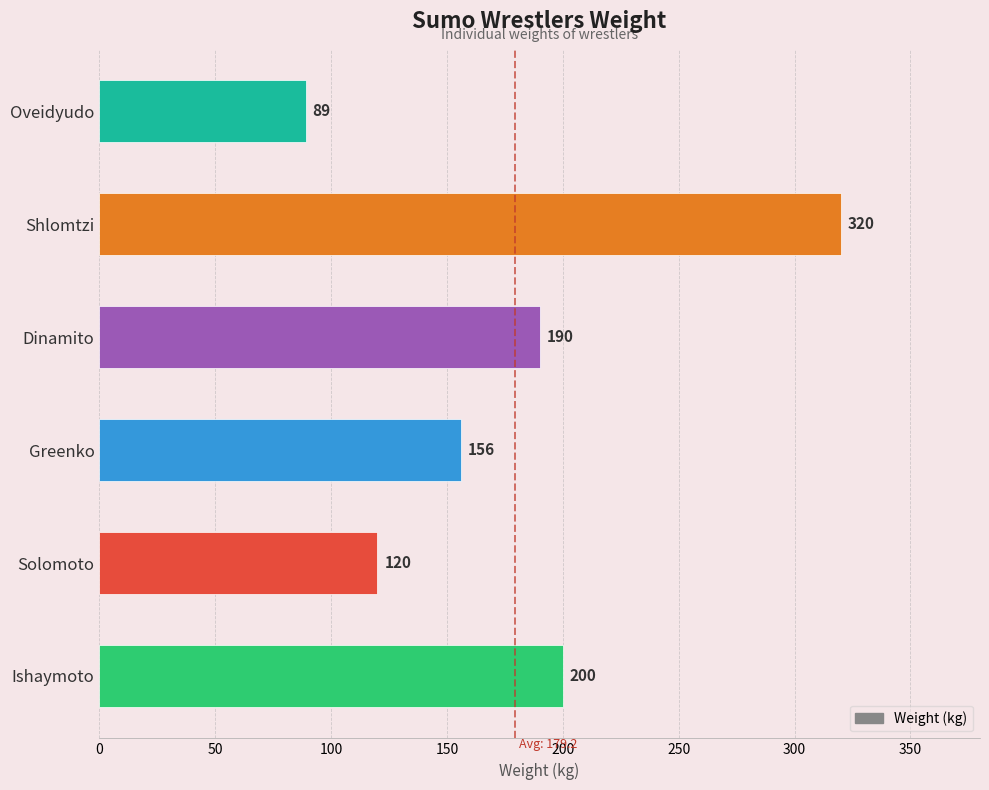

How many values are below 190?

3